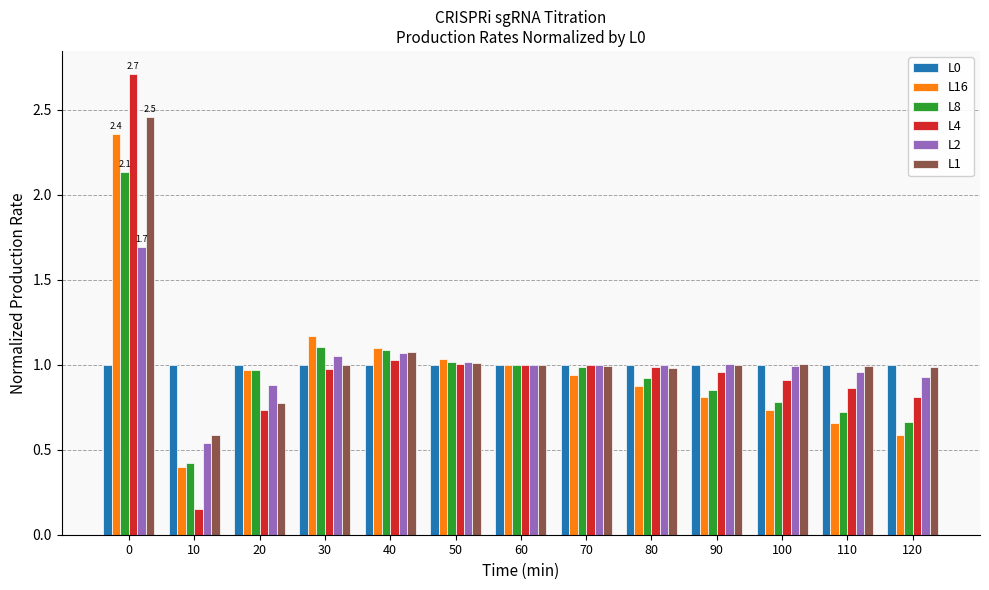

What is the difference between the maximum and second lowest values in the L8 series?

1.5